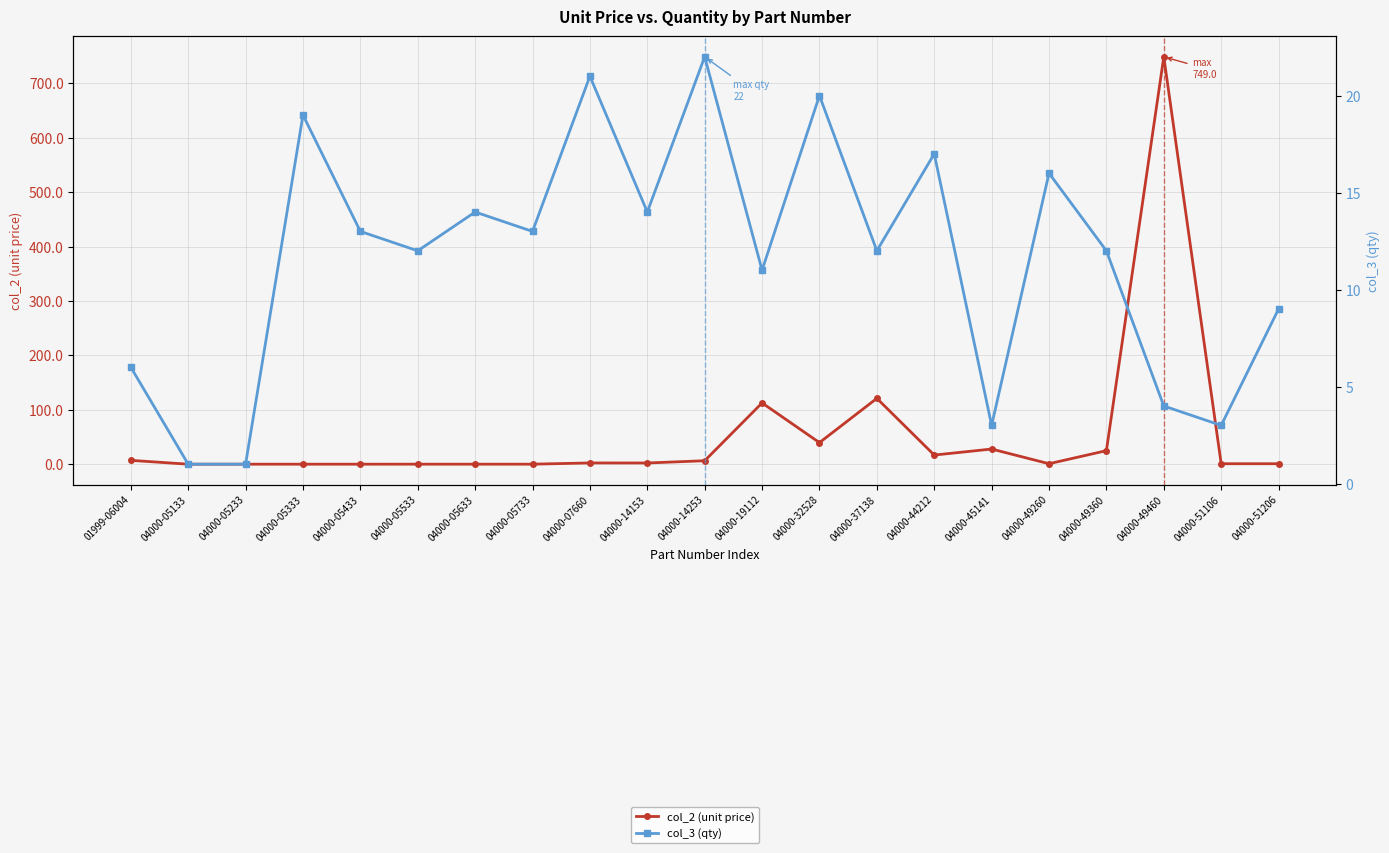

List the series in order of their peak value, lowest first.

col_3 (qty), col_2 (unit price)